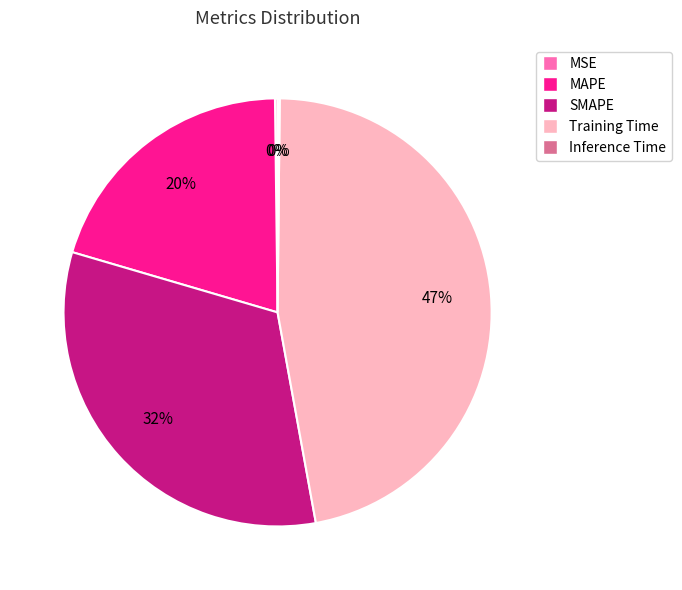

Is SMAPE the majority of the pie?

No